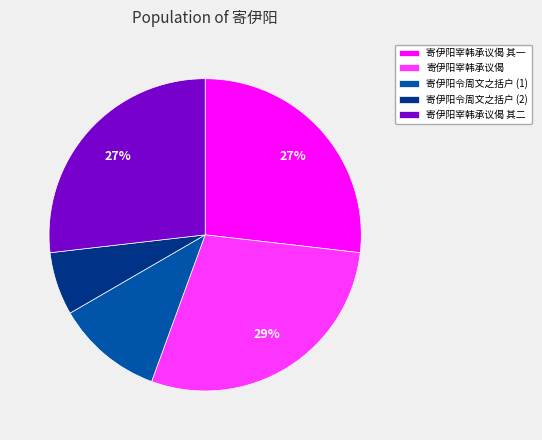

How many segments does this pie chart have?

5